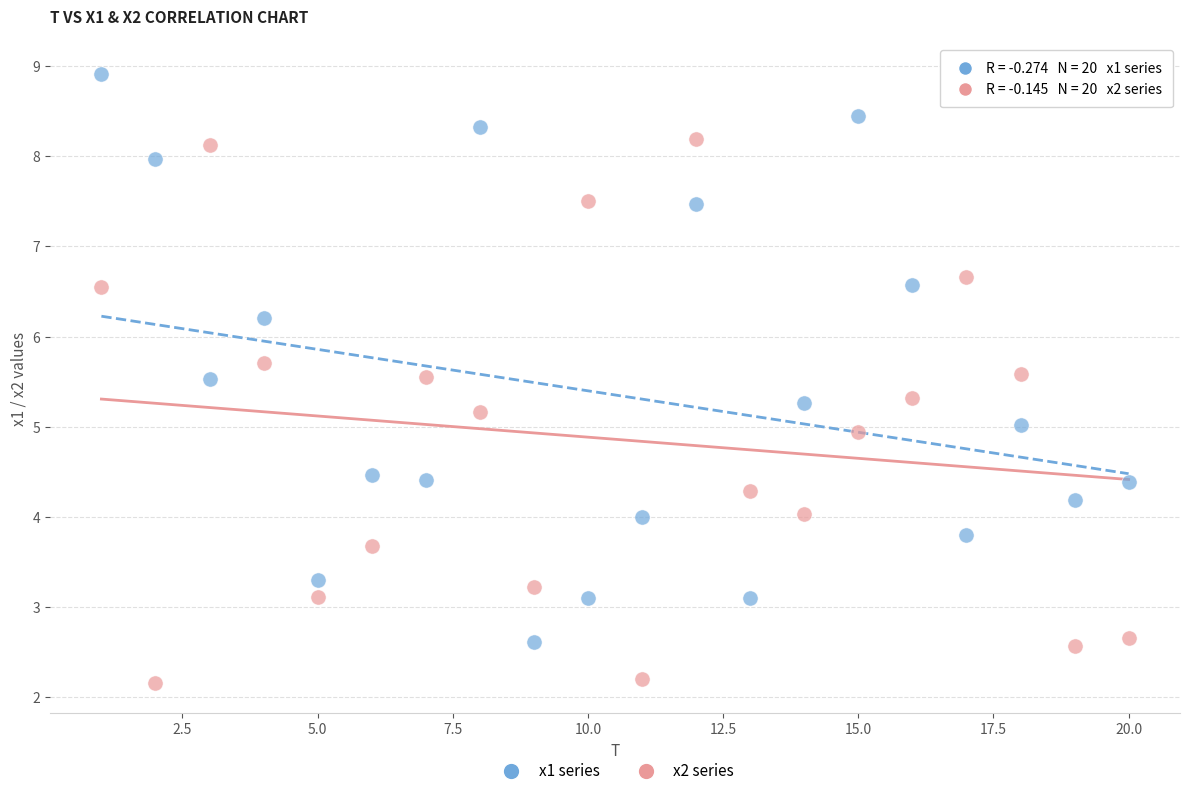

Across all data points, what is the range of Y values (max minus min)?

6.8